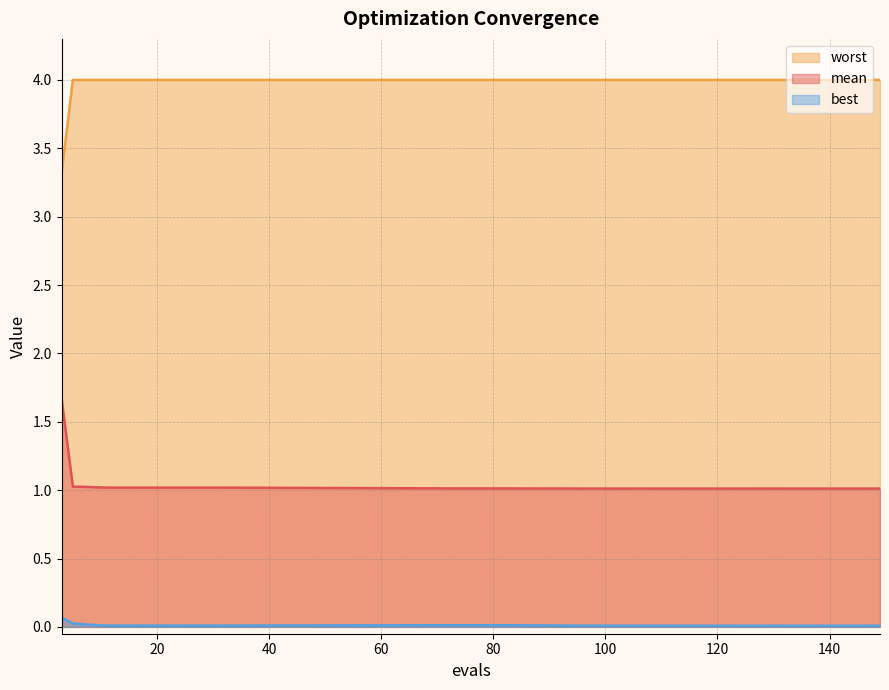

Which label corresponds to the smallest value in the chart?

149